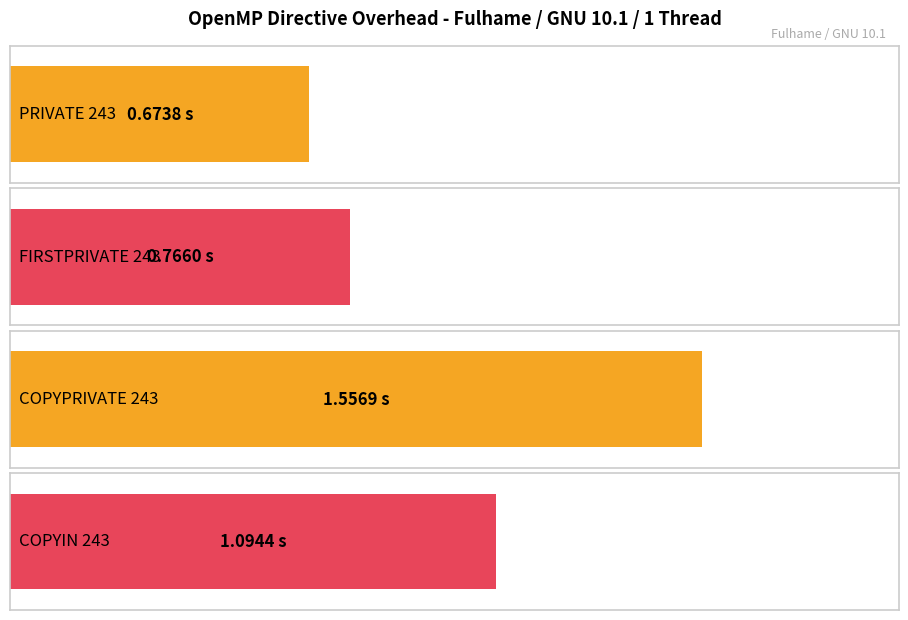

Where does the data first go above 1?

COPYPRIVATE 243